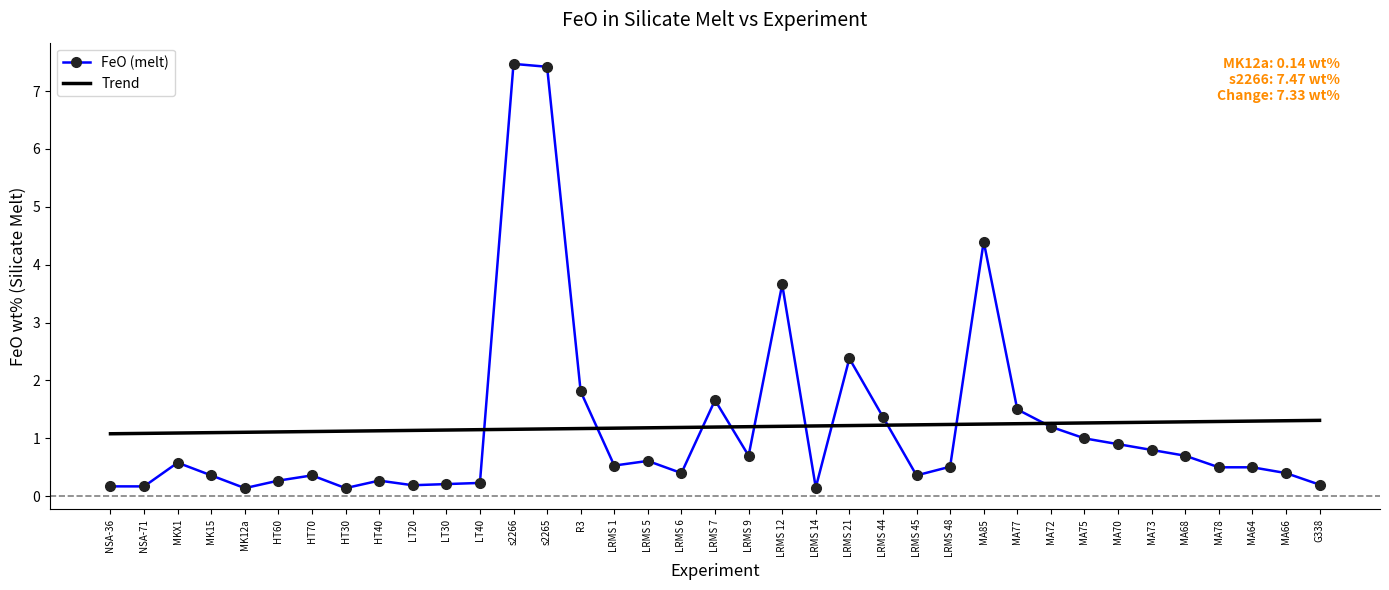

Where is the data nearest to the value 3?

LRMS 21